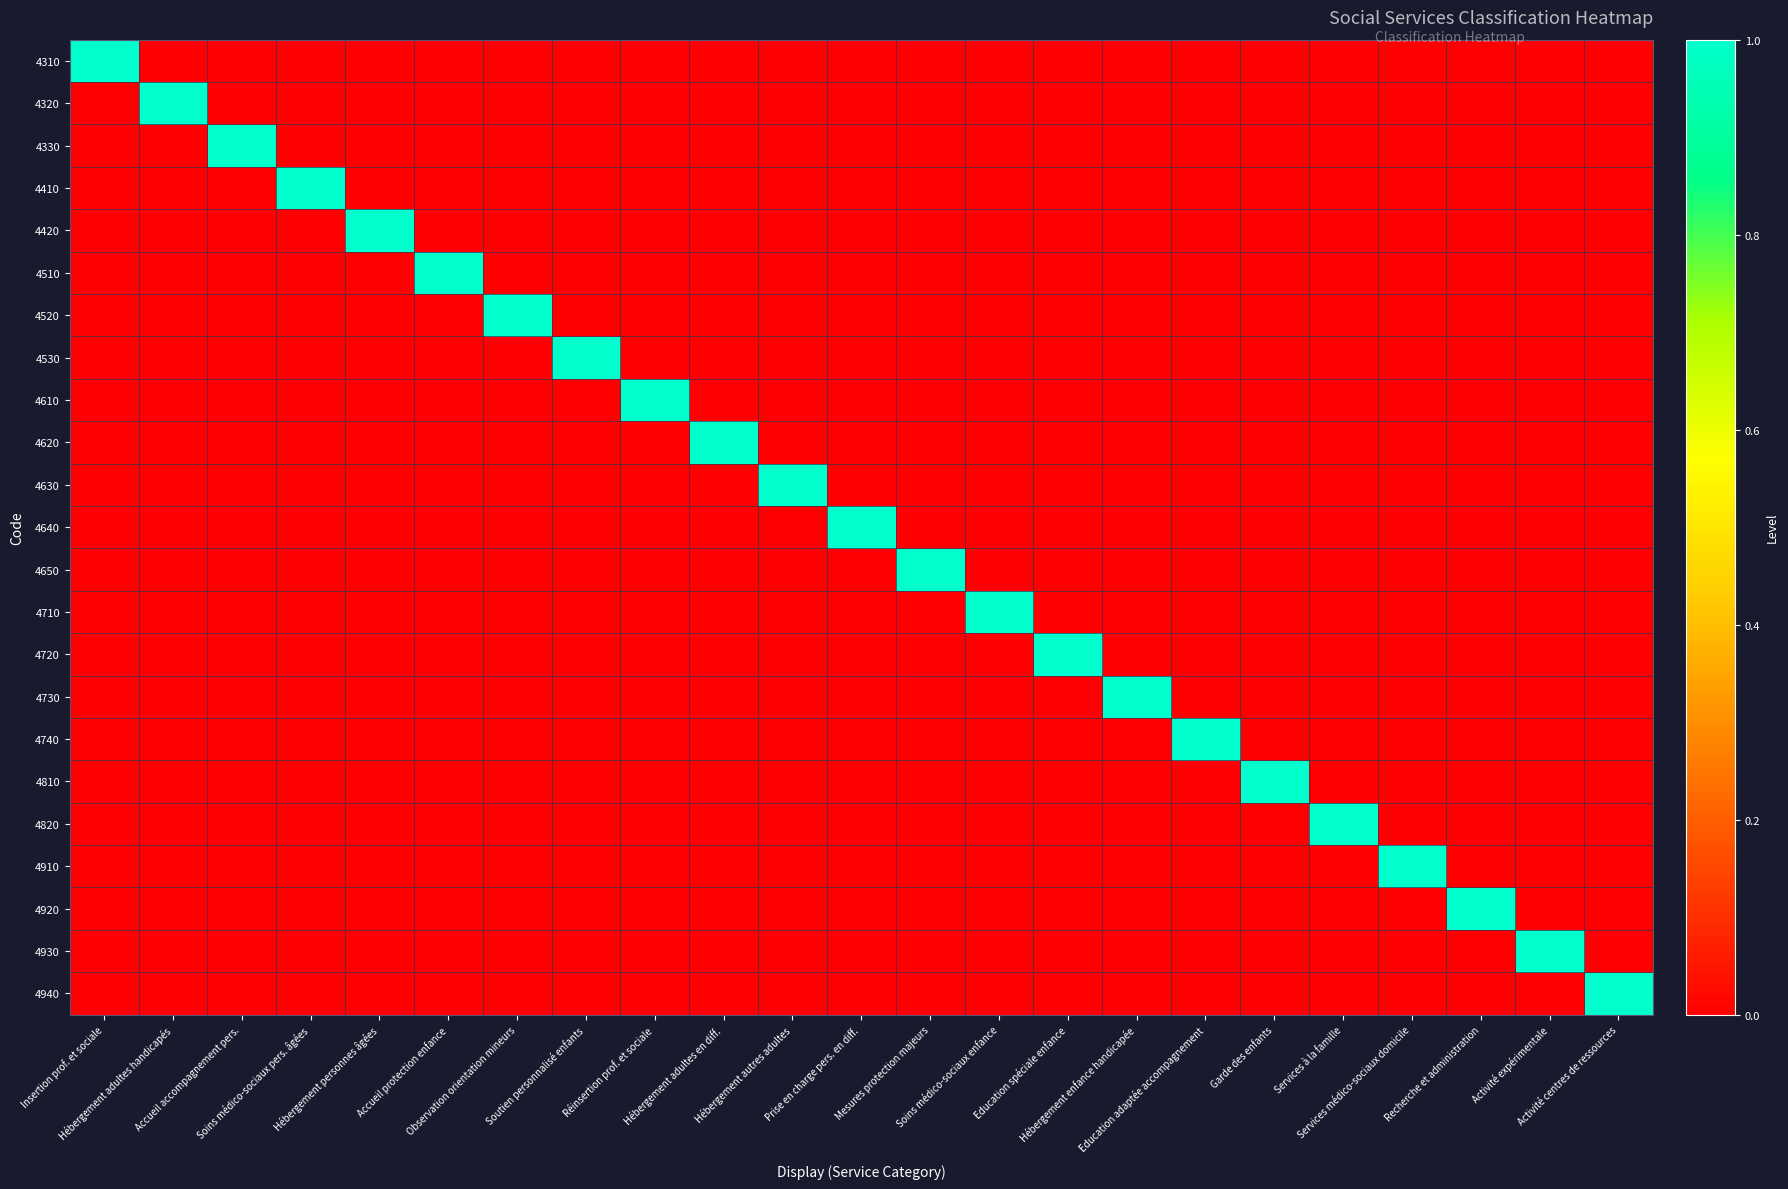

Reading left to right, what are all the values shown in this chart?

4310: Insertion prof. et sociale=1	Hébergement adultes handicapés=0	Accueil accompagnement pers.=0	Soins médico-sociaux pers. âgées=0	Hébergement personnes âgées=0	Accueil protection enfance=0	Observation orientation mineurs=0	Soutien personnalisé enfants=0	Réinsertion prof. et sociale=0	Hébergement adultes en diff.=0	Hébergement autres adultes=0	Prise en charge pers. en diff.=0	Mesures protection majeurs=0	Soins médico-sociaux enfance=0	Education spéciale enfance=0	Hébergement enfance handicapée=0	Education adaptée accompagnement=0	Garde des enfants=0	Services à la famille=0	Services médico-sociaux domicile=0	Recherche et administration=0	Activité expérimentale=0	Activité centres de ressources=0
4320: Insertion prof. et sociale=0	Hébergement adultes handicapés=1	Accueil accompagnement pers.=0	Soins médico-sociaux pers. âgées=0	Hébergement personnes âgées=0	Accueil protection enfance=0	Observation orientation mineurs=0	Soutien personnalisé enfants=0	Réinsertion prof. et sociale=0	Hébergement adultes en diff.=0	Hébergement autres adultes=0	Prise en charge pers. en diff.=0	Mesures protection majeurs=0	Soins médico-sociaux enfance=0	Education spéciale enfance=0	Hébergement enfance handicapée=0	Education adaptée accompagnement=0	Garde des enfants=0	Services à la famille=0	Services médico-sociaux domicile=0	Recherche et administration=0	Activité expérimentale=0	Activité centres de ressources=0
4330: Insertion prof. et sociale=0	Hébergement adultes handicapés=0	Accueil accompagnement pers.=1	Soins médico-sociaux pers. âgées=0	Hébergement personnes âgées=0	Accueil protection enfance=0	Observation orientation mineurs=0	Soutien personnalisé enfants=0	Réinsertion prof. et sociale=0	Hébergement adultes en diff.=0	Hébergement autres adultes=0	Prise en charge pers. en diff.=0	Mesures protection majeurs=0	Soins médico-sociaux enfance=0	Education spéciale enfance=0	Hébergement enfance handicapée=0	Education adaptée accompagnement=0	Garde des enfants=0	Services à la famille=0	Services médico-sociaux domicile=0	Recherche et administration=0	Activité expérimentale=0	Activité centres de ressources=0
4410: Insertion prof. et sociale=0	Hébergement adultes handicapés=0	Accueil accompagnement pers.=0	Soins médico-sociaux pers. âgées=1	Hébergement personnes âgées=0	Accueil protection enfance=0	Observation orientation mineurs=0	Soutien personnalisé enfants=0	Réinsertion prof. et sociale=0	Hébergement adultes en diff.=0	Hébergement autres adultes=0	Prise en charge pers. en diff.=0	Mesures protection majeurs=0	Soins médico-sociaux enfance=0	Education spéciale enfance=0	Hébergement enfance handicapée=0	Education adaptée accompagnement=0	Garde des enfants=0	Services à la famille=0	Services médico-sociaux domicile=0	Recherche et administration=0	Activité expérimentale=0	Activité centres de ressources=0
4420: Insertion prof. et sociale=0	Hébergement adultes handicapés=0	Accueil accompagnement pers.=0	Soins médico-sociaux pers. âgées=0	Hébergement personnes âgées=1	Accueil protection enfance=0	Observation orientation mineurs=0	Soutien personnalisé enfants=0	Réinsertion prof. et sociale=0	Hébergement adultes en diff.=0	Hébergement autres adultes=0	Prise en charge pers. en diff.=0	Mesures protection majeurs=0	Soins médico-sociaux enfance=0	Education spéciale enfance=0	Hébergement enfance handicapée=0	Education adaptée accompagnement=0	Garde des enfants=0	Services à la famille=0	Services médico-sociaux domicile=0	Recherche et administration=0	Activité expérimentale=0	Activité centres de ressources=0
4510: Insertion prof. et sociale=0	Hébergement adultes handicapés=0	Accueil accompagnement pers.=0	Soins médico-sociaux pers. âgées=0	Hébergement personnes âgées=0	Accueil protection enfance=1	Observation orientation mineurs=0	Soutien personnalisé enfants=0	Réinsertion prof. et sociale=0	Hébergement adultes en diff.=0	Hébergement autres adultes=0	Prise en charge pers. en diff.=0	Mesures protection majeurs=0	Soins médico-sociaux enfance=0	Education spéciale enfance=0	Hébergement enfance handicapée=0	Education adaptée accompagnement=0	Garde des enfants=0	Services à la famille=0	Services médico-sociaux domicile=0	Recherche et administration=0	Activité expérimentale=0	Activité centres de ressources=0
4520: Insertion prof. et sociale=0	Hébergement adultes handicapés=0	Accueil accompagnement pers.=0	Soins médico-sociaux pers. âgées=0	Hébergement personnes âgées=0	Accueil protection enfance=0	Observation orientation mineurs=1	Soutien personnalisé enfants=0	Réinsertion prof. et sociale=0	Hébergement adultes en diff.=0	Hébergement autres adultes=0	Prise en charge pers. en diff.=0	Mesures protection majeurs=0	Soins médico-sociaux enfance=0	Education spéciale enfance=0	Hébergement enfance handicapée=0	Education adaptée accompagnement=0	Garde des enfants=0	Services à la famille=0	Services médico-sociaux domicile=0	Recherche et administration=0	Activité expérimentale=0	Activité centres de ressources=0
4530: Insertion prof. et sociale=0	Hébergement adultes handicapés=0	Accueil accompagnement pers.=0	Soins médico-sociaux pers. âgées=0	Hébergement personnes âgées=0	Accueil protection enfance=0	Observation orientation mineurs=0	Soutien personnalisé enfants=1	Réinsertion prof. et sociale=0	Hébergement adultes en diff.=0	Hébergement autres adultes=0	Prise en charge pers. en diff.=0	Mesures protection majeurs=0	Soins médico-sociaux enfance=0	Education spéciale enfance=0	Hébergement enfance handicapée=0	Education adaptée accompagnement=0	Garde des enfants=0	Services à la famille=0	Services médico-sociaux domicile=0	Recherche et administration=0	Activité expérimentale=0	Activité centres de ressources=0
4610: Insertion prof. et sociale=0	Hébergement adultes handicapés=0	Accueil accompagnement pers.=0	Soins médico-sociaux pers. âgées=0	Hébergement personnes âgées=0	Accueil protection enfance=0	Observation orientation mineurs=0	Soutien personnalisé enfants=0	Réinsertion prof. et sociale=1	Hébergement adultes en diff.=0	Hébergement autres adultes=0	Prise en charge pers. en diff.=0	Mesures protection majeurs=0	Soins médico-sociaux enfance=0	Education spéciale enfance=0	Hébergement enfance handicapée=0	Education adaptée accompagnement=0	Garde des enfants=0	Services à la famille=0	Services médico-sociaux domicile=0	Recherche et administration=0	Activité expérimentale=0	Activité centres de ressources=0
4620: Insertion prof. et sociale=0	Hébergement adultes handicapés=0	Accueil accompagnement pers.=0	Soins médico-sociaux pers. âgées=0	Hébergement personnes âgées=0	Accueil protection enfance=0	Observation orientation mineurs=0	Soutien personnalisé enfants=0	Réinsertion prof. et sociale=0	Hébergement adultes en diff.=1	Hébergement autres adultes=0	Prise en charge pers. en diff.=0	Mesures protection majeurs=0	Soins médico-sociaux enfance=0	Education spéciale enfance=0	Hébergement enfance handicapée=0	Education adaptée accompagnement=0	Garde des enfants=0	Services à la famille=0	Services médico-sociaux domicile=0	Recherche et administration=0	Activité expérimentale=0	Activité centres de ressources=0
4630: Insertion prof. et sociale=0	Hébergement adultes handicapés=0	Accueil accompagnement pers.=0	Soins médico-sociaux pers. âgées=0	Hébergement personnes âgées=0	Accueil protection enfance=0	Observation orientation mineurs=0	Soutien personnalisé enfants=0	Réinsertion prof. et sociale=0	Hébergement adultes en diff.=0	Hébergement autres adultes=1	Prise en charge pers. en diff.=0	Mesures protection majeurs=0	Soins médico-sociaux enfance=0	Education spéciale enfance=0	Hébergement enfance handicapée=0	Education adaptée accompagnement=0	Garde des enfants=0	Services à la famille=0	Services médico-sociaux domicile=0	Recherche et administration=0	Activité expérimentale=0	Activité centres de ressources=0
4640: Insertion prof. et sociale=0	Hébergement adultes handicapés=0	Accueil accompagnement pers.=0	Soins médico-sociaux pers. âgées=0	Hébergement personnes âgées=0	Accueil protection enfance=0	Observation orientation mineurs=0	Soutien personnalisé enfants=0	Réinsertion prof. et sociale=0	Hébergement adultes en diff.=0	Hébergement autres adultes=0	Prise en charge pers. en diff.=1	Mesures protection majeurs=0	Soins médico-sociaux enfance=0	Education spéciale enfance=0	Hébergement enfance handicapée=0	Education adaptée accompagnement=0	Garde des enfants=0	Services à la famille=0	Services médico-sociaux domicile=0	Recherche et administration=0	Activité expérimentale=0	Activité centres de ressources=0
4650: Insertion prof. et sociale=0	Hébergement adultes handicapés=0	Accueil accompagnement pers.=0	Soins médico-sociaux pers. âgées=0	Hébergement personnes âgées=0	Accueil protection enfance=0	Observation orientation mineurs=0	Soutien personnalisé enfants=0	Réinsertion prof. et sociale=0	Hébergement adultes en diff.=0	Hébergement autres adultes=0	Prise en charge pers. en diff.=0	Mesures protection majeurs=1	Soins médico-sociaux enfance=0	Education spéciale enfance=0	Hébergement enfance handicapée=0	Education adaptée accompagnement=0	Garde des enfants=0	Services à la famille=0	Services médico-sociaux domicile=0	Recherche et administration=0	Activité expérimentale=0	Activité centres de ressources=0
4710: Insertion prof. et sociale=0	Hébergement adultes handicapés=0	Accueil accompagnement pers.=0	Soins médico-sociaux pers. âgées=0	Hébergement personnes âgées=0	Accueil protection enfance=0	Observation orientation mineurs=0	Soutien personnalisé enfants=0	Réinsertion prof. et sociale=0	Hébergement adultes en diff.=0	Hébergement autres adultes=0	Prise en charge pers. en diff.=0	Mesures protection majeurs=0	Soins médico-sociaux enfance=1	Education spéciale enfance=0	Hébergement enfance handicapée=0	Education adaptée accompagnement=0	Garde des enfants=0	Services à la famille=0	Services médico-sociaux domicile=0	Recherche et administration=0	Activité expérimentale=0	Activité centres de ressources=0
4720: Insertion prof. et sociale=0	Hébergement adultes handicapés=0	Accueil accompagnement pers.=0	Soins médico-sociaux pers. âgées=0	Hébergement personnes âgées=0	Accueil protection enfance=0	Observation orientation mineurs=0	Soutien personnalisé enfants=0	Réinsertion prof. et sociale=0	Hébergement adultes en diff.=0	Hébergement autres adultes=0	Prise en charge pers. en diff.=0	Mesures protection majeurs=0	Soins médico-sociaux enfance=0	Education spéciale enfance=1	Hébergement enfance handicapée=0	Education adaptée accompagnement=0	Garde des enfants=0	Services à la famille=0	Services médico-sociaux domicile=0	Recherche et administration=0	Activité expérimentale=0	Activité centres de ressources=0
4730: Insertion prof. et sociale=0	Hébergement adultes handicapés=0	Accueil accompagnement pers.=0	Soins médico-sociaux pers. âgées=0	Hébergement personnes âgées=0	Accueil protection enfance=0	Observation orientation mineurs=0	Soutien personnalisé enfants=0	Réinsertion prof. et sociale=0	Hébergement adultes en diff.=0	Hébergement autres adultes=0	Prise en charge pers. en diff.=0	Mesures protection majeurs=0	Soins médico-sociaux enfance=0	Education spéciale enfance=0	Hébergement enfance handicapée=1	Education adaptée accompagnement=0	Garde des enfants=0	Services à la famille=0	Services médico-sociaux domicile=0	Recherche et administration=0	Activité expérimentale=0	Activité centres de ressources=0
4740: Insertion prof. et sociale=0	Hébergement adultes handicapés=0	Accueil accompagnement pers.=0	Soins médico-sociaux pers. âgées=0	Hébergement personnes âgées=0	Accueil protection enfance=0	Observation orientation mineurs=0	Soutien personnalisé enfants=0	Réinsertion prof. et sociale=0	Hébergement adultes en diff.=0	Hébergement autres adultes=0	Prise en charge pers. en diff.=0	Mesures protection majeurs=0	Soins médico-sociaux enfance=0	Education spéciale enfance=0	Hébergement enfance handicapée=0	Education adaptée accompagnement=1	Garde des enfants=0	Services à la famille=0	Services médico-sociaux domicile=0	Recherche et administration=0	Activité expérimentale=0	Activité centres de ressources=0
4810: Insertion prof. et sociale=0	Hébergement adultes handicapés=0	Accueil accompagnement pers.=0	Soins médico-sociaux pers. âgées=0	Hébergement personnes âgées=0	Accueil protection enfance=0	Observation orientation mineurs=0	Soutien personnalisé enfants=0	Réinsertion prof. et sociale=0	Hébergement adultes en diff.=0	Hébergement autres adultes=0	Prise en charge pers. en diff.=0	Mesures protection majeurs=0	Soins médico-sociaux enfance=0	Education spéciale enfance=0	Hébergement enfance handicapée=0	Education adaptée accompagnement=0	Garde des enfants=1	Services à la famille=0	Services médico-sociaux domicile=0	Recherche et administration=0	Activité expérimentale=0	Activité centres de ressources=0
4820: Insertion prof. et sociale=0	Hébergement adultes handicapés=0	Accueil accompagnement pers.=0	Soins médico-sociaux pers. âgées=0	Hébergement personnes âgées=0	Accueil protection enfance=0	Observation orientation mineurs=0	Soutien personnalisé enfants=0	Réinsertion prof. et sociale=0	Hébergement adultes en diff.=0	Hébergement autres adultes=0	Prise en charge pers. en diff.=0	Mesures protection majeurs=0	Soins médico-sociaux enfance=0	Education spéciale enfance=0	Hébergement enfance handicapée=0	Education adaptée accompagnement=0	Garde des enfants=0	Services à la famille=1	Services médico-sociaux domicile=0	Recherche et administration=0	Activité expérimentale=0	Activité centres de ressources=0
4910: Insertion prof. et sociale=0	Hébergement adultes handicapés=0	Accueil accompagnement pers.=0	Soins médico-sociaux pers. âgées=0	Hébergement personnes âgées=0	Accueil protection enfance=0	Observation orientation mineurs=0	Soutien personnalisé enfants=0	Réinsertion prof. et sociale=0	Hébergement adultes en diff.=0	Hébergement autres adultes=0	Prise en charge pers. en diff.=0	Mesures protection majeurs=0	Soins médico-sociaux enfance=0	Education spéciale enfance=0	Hébergement enfance handicapée=0	Education adaptée accompagnement=0	Garde des enfants=0	Services à la famille=0	Services médico-sociaux domicile=1	Recherche et administration=0	Activité expérimentale=0	Activité centres de ressources=0
4920: Insertion prof. et sociale=0	Hébergement adultes handicapés=0	Accueil accompagnement pers.=0	Soins médico-sociaux pers. âgées=0	Hébergement personnes âgées=0	Accueil protection enfance=0	Observation orientation mineurs=0	Soutien personnalisé enfants=0	Réinsertion prof. et sociale=0	Hébergement adultes en diff.=0	Hébergement autres adultes=0	Prise en charge pers. en diff.=0	Mesures protection majeurs=0	Soins médico-sociaux enfance=0	Education spéciale enfance=0	Hébergement enfance handicapée=0	Education adaptée accompagnement=0	Garde des enfants=0	Services à la famille=0	Services médico-sociaux domicile=0	Recherche et administration=1	Activité expérimentale=0	Activité centres de ressources=0
4930: Insertion prof. et sociale=0	Hébergement adultes handicapés=0	Accueil accompagnement pers.=0	Soins médico-sociaux pers. âgées=0	Hébergement personnes âgées=0	Accueil protection enfance=0	Observation orientation mineurs=0	Soutien personnalisé enfants=0	Réinsertion prof. et sociale=0	Hébergement adultes en diff.=0	Hébergement autres adultes=0	Prise en charge pers. en diff.=0	Mesures protection majeurs=0	Soins médico-sociaux enfance=0	Education spéciale enfance=0	Hébergement enfance handicapée=0	Education adaptée accompagnement=0	Garde des enfants=0	Services à la famille=0	Services médico-sociaux domicile=0	Recherche et administration=0	Activité expérimentale=1	Activité centres de ressources=0
4940: Insertion prof. et sociale=0	Hébergement adultes handicapés=0	Accueil accompagnement pers.=0	Soins médico-sociaux pers. âgées=0	Hébergement personnes âgées=0	Accueil protection enfance=0	Observation orientation mineurs=0	Soutien personnalisé enfants=0	Réinsertion prof. et sociale=0	Hébergement adultes en diff.=0	Hébergement autres adultes=0	Prise en charge pers. en diff.=0	Mesures protection majeurs=0	Soins médico-sociaux enfance=0	Education spéciale enfance=0	Hébergement enfance handicapée=0	Education adaptée accompagnement=0	Garde des enfants=0	Services à la famille=0	Services médico-sociaux domicile=0	Recherche et administration=0	Activité expérimentale=0	Activité centres de ressources=1